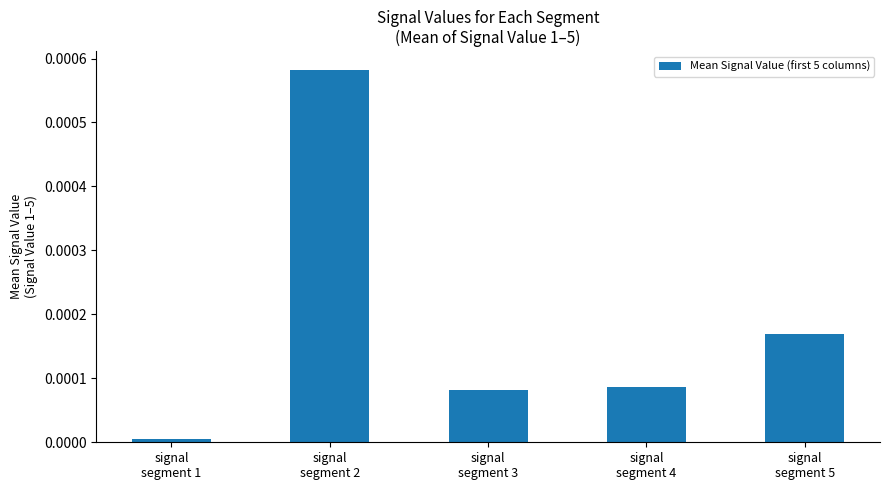

True or false: the data shows 0.0 at signal
segment 1.

True